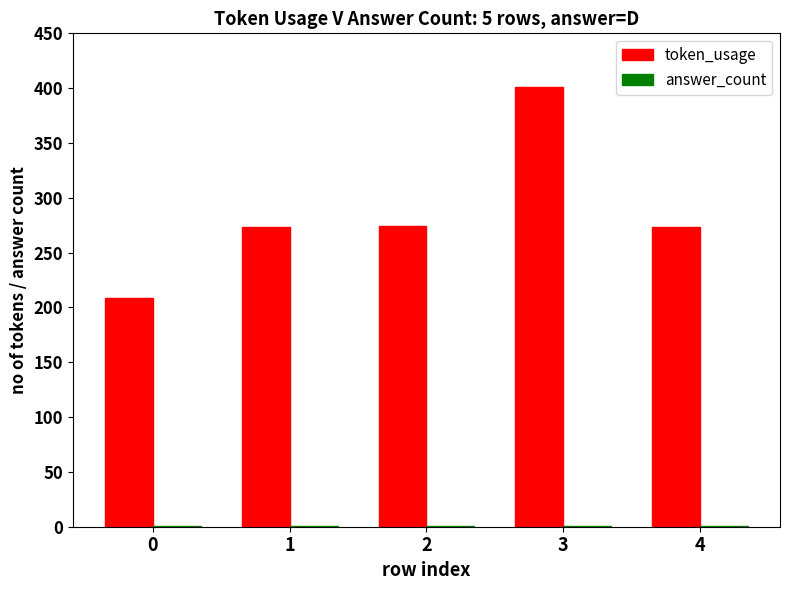

Which series changed the most between 1 and 3?

token_usage